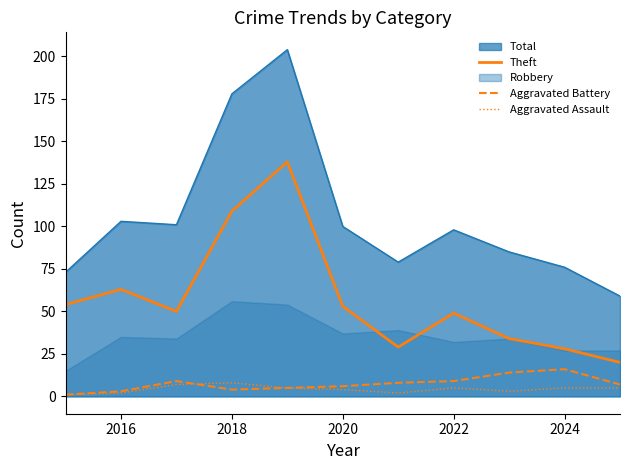

Count the number of categories in the chart.

11